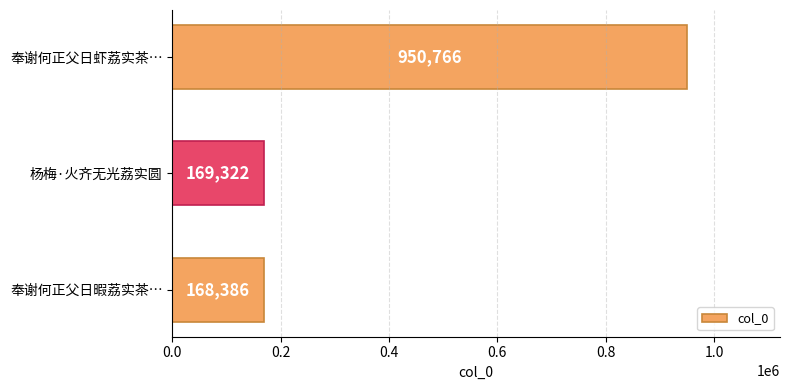

Reading top to bottom, extract all data points from this chart.

奉谢何正父日虾荔实茶…=950766	杨梅·火齐无光荔实圆=169322	奉谢何正父日暇荔实茶…=168386